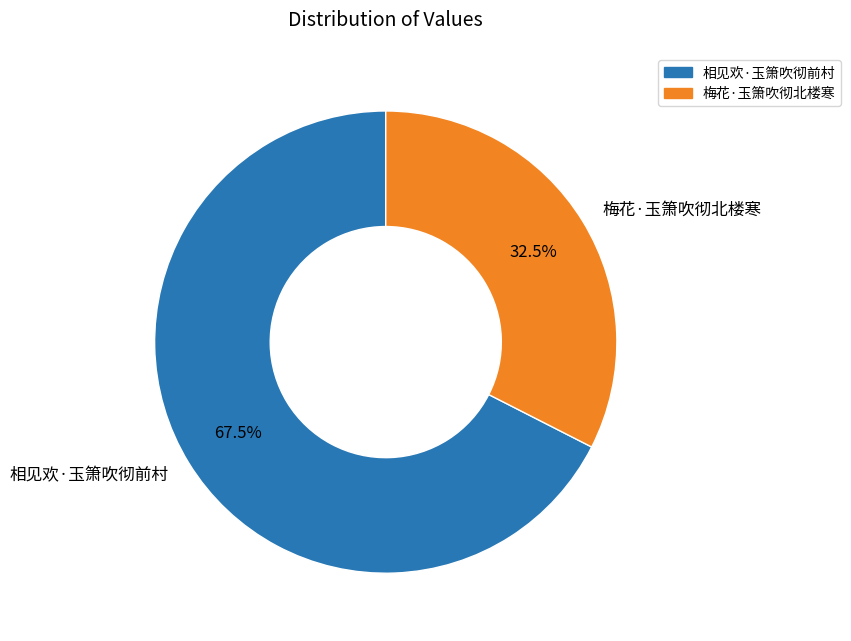

Which slice is the largest?

相见欢·玉箫吹彻前村